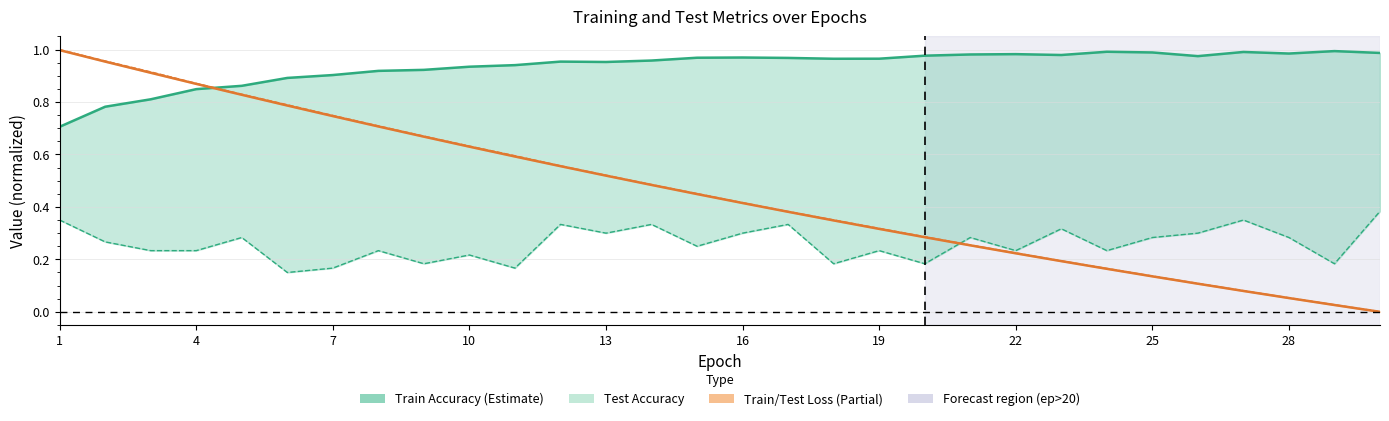

What is the sum of the test_loss_line values at 10 and 12?

1.1